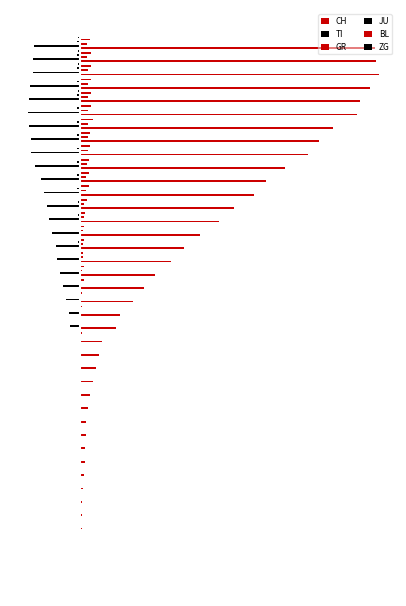

What is the difference between the maximum and minimum values in the TI series?

415